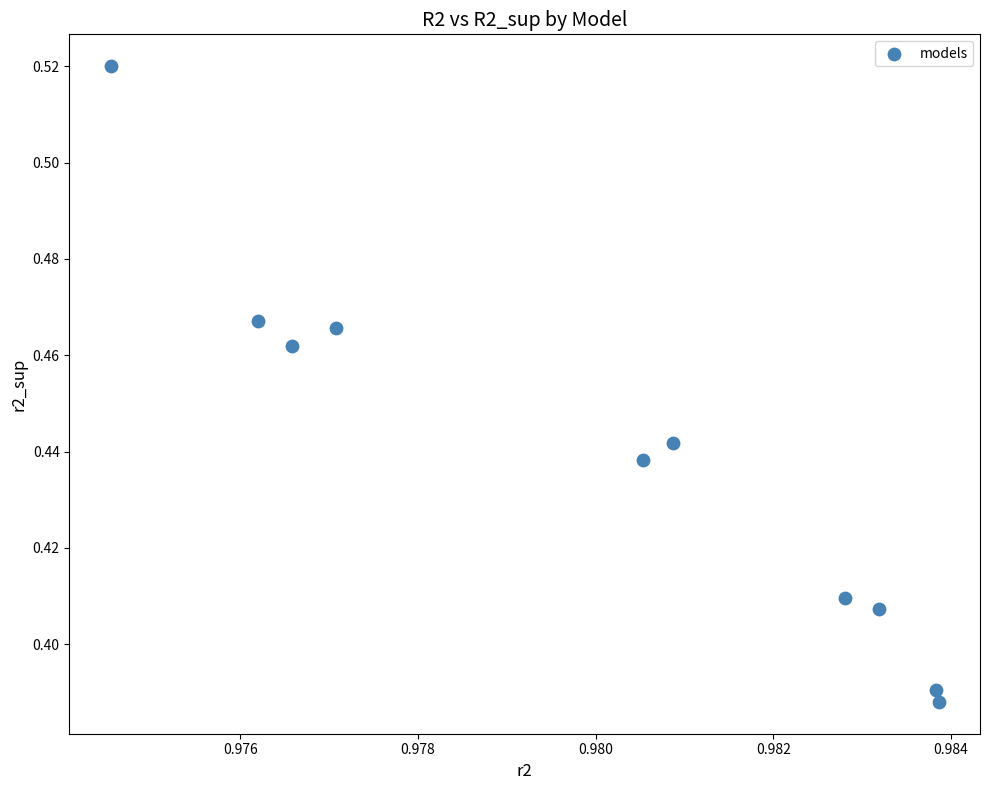

What is the average X value?

1.0